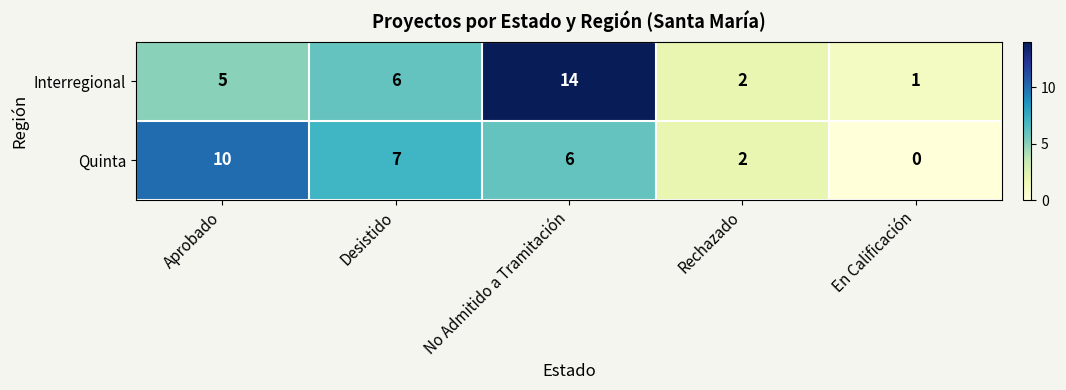

Is it true that Quinta equals 1 at Rechazado?

False